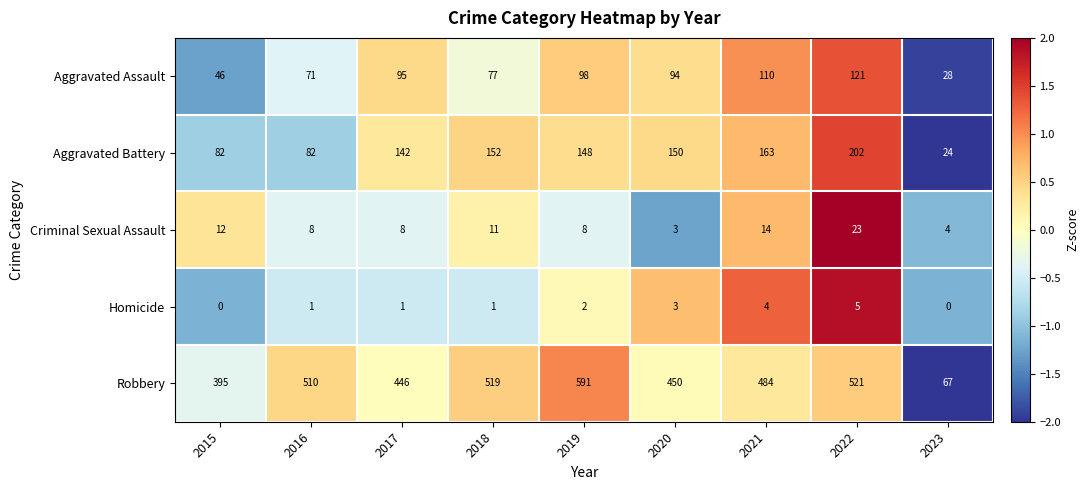

What is the difference between the Robbery values at 2016 and 2022?

11